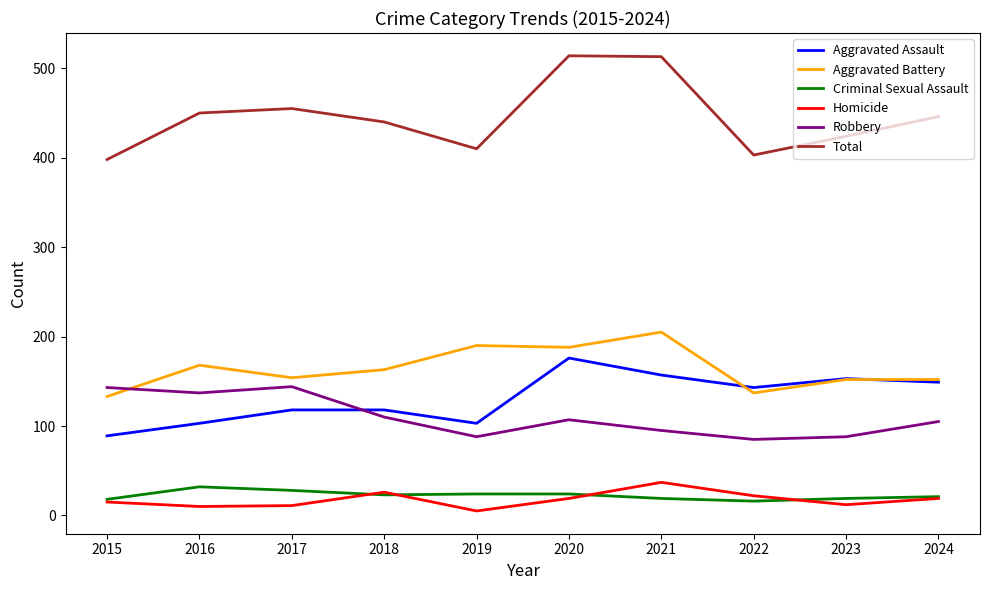

True or false: Aggravated Assault has more than 0 points higher than both neighbors.

True